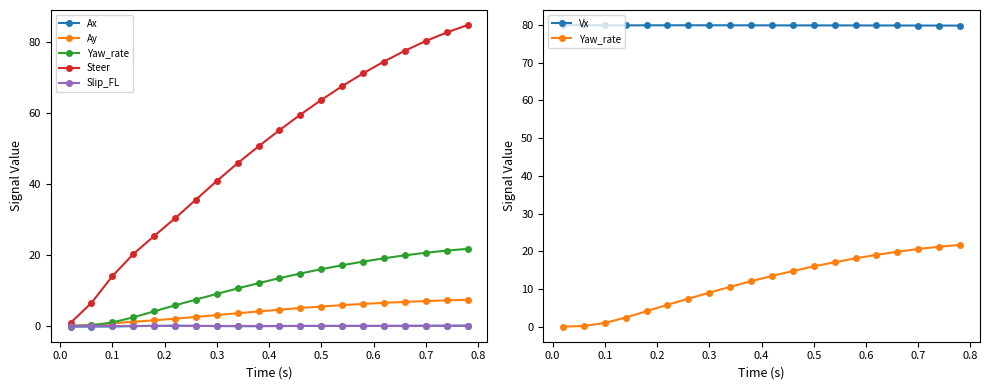

True or false: Ax and Vx cross at least once.

False